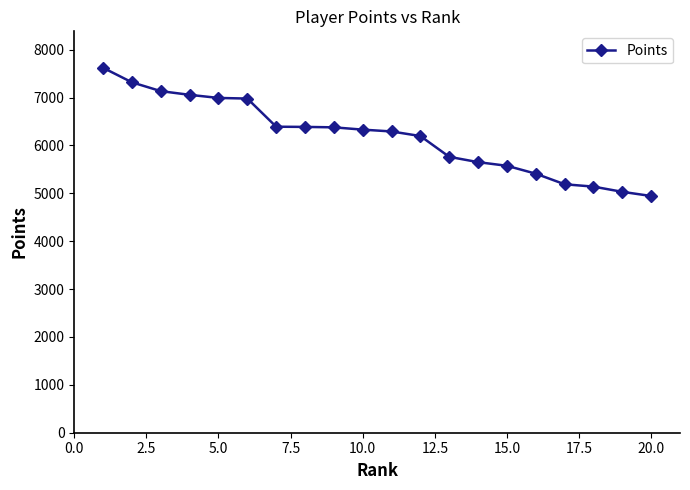

How many series are shown in this chart?

1